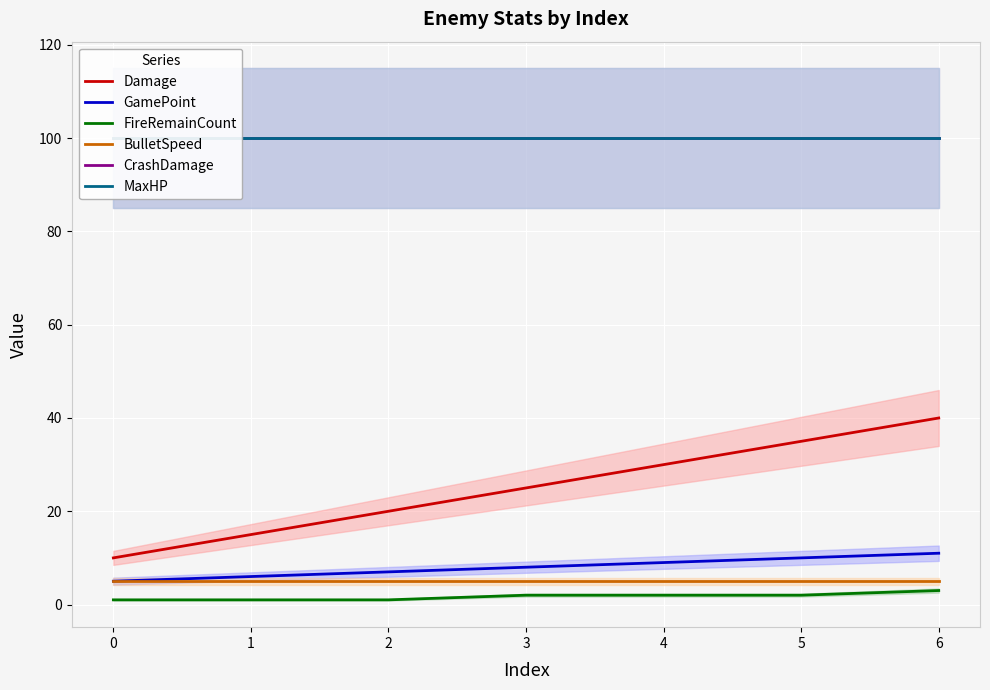

True or false: MaxHP and BulletSpeed intersect in this chart.

False